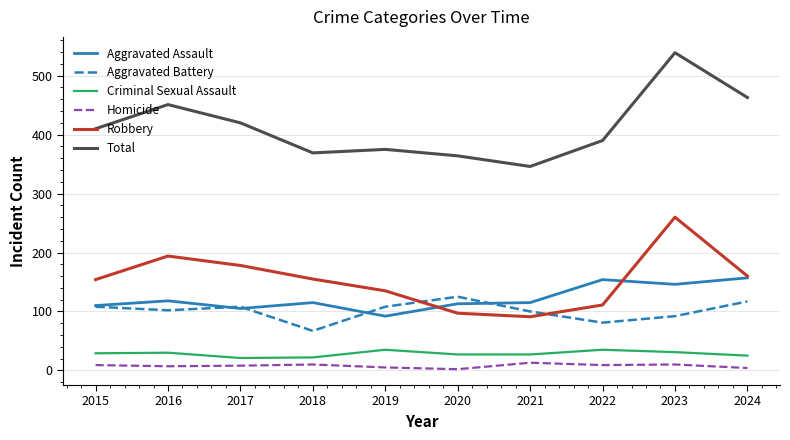

The Criminal Sexual Assault series shows 27 at 2020. True or false?

True